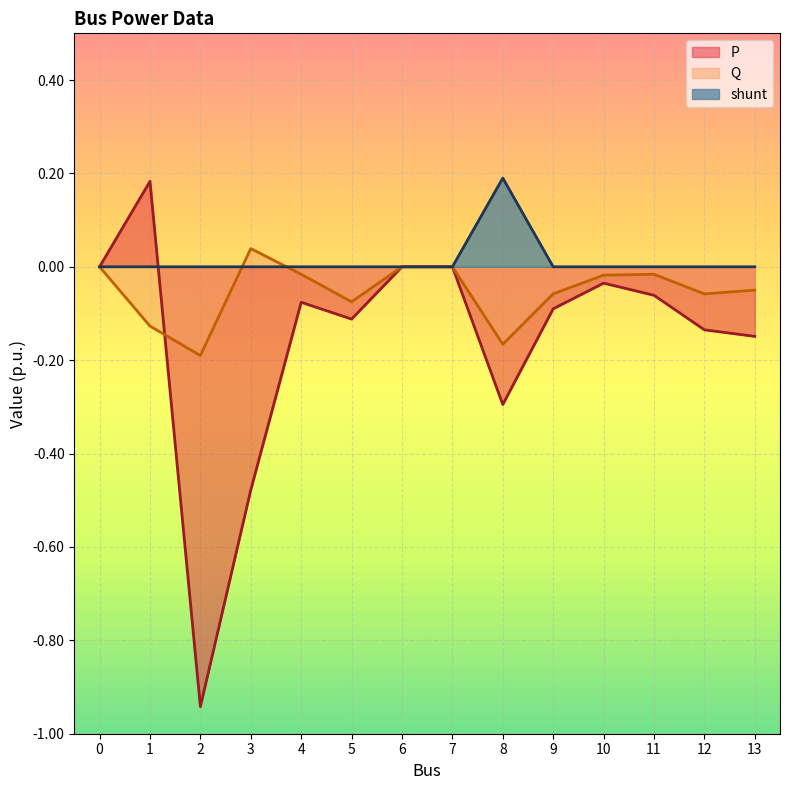

In shunt, how many points are higher than both neighbors (excluding endpoints)?

1